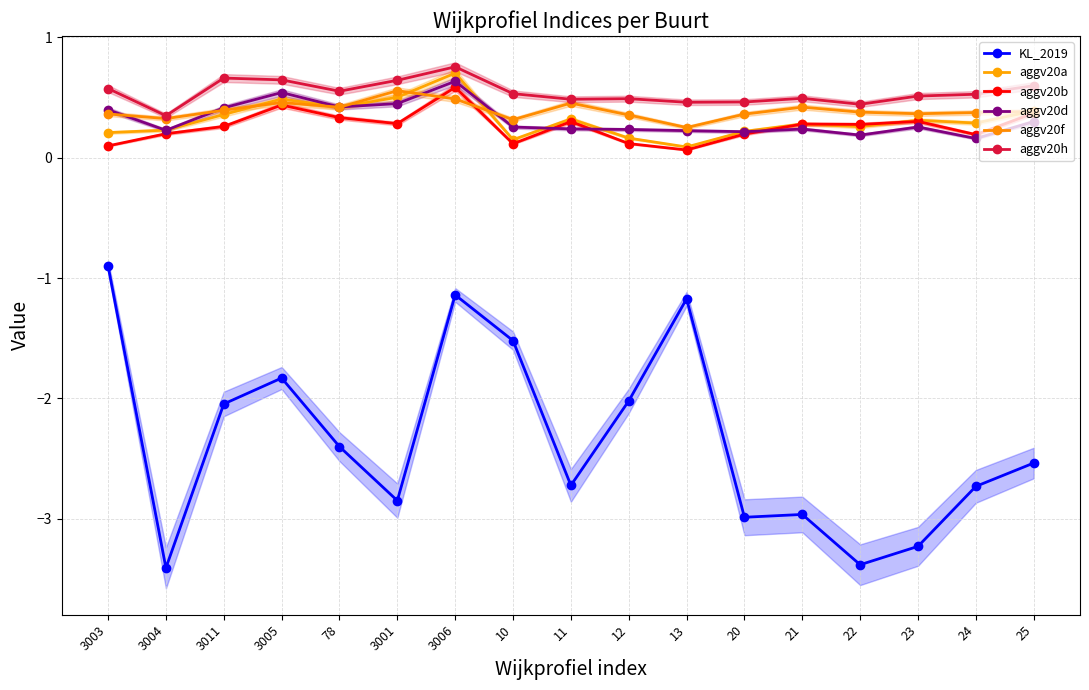

Between which two adjacent categories do aggv20d and aggv20b first intersect?

10 and 11